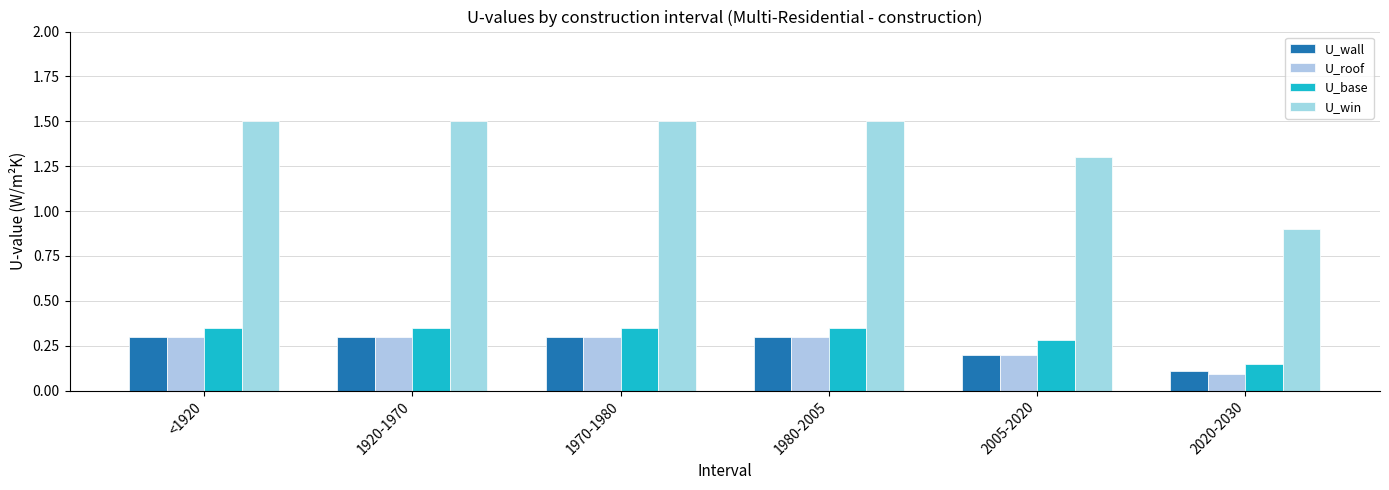

Which category has the lowest value in the U_roof series?

2020-2030